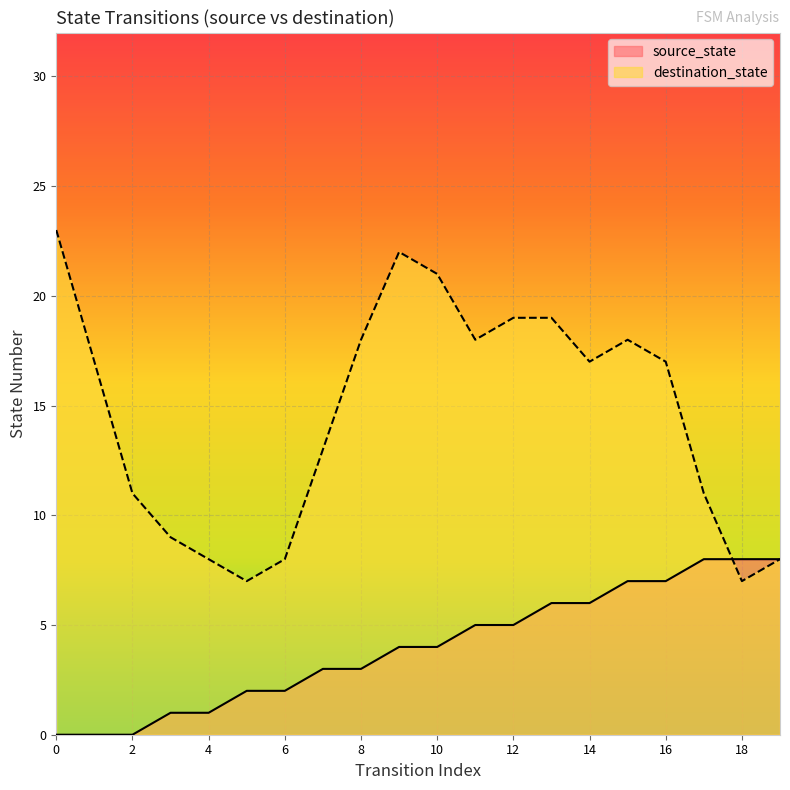

Is it true that the value at 13 is 2?

False